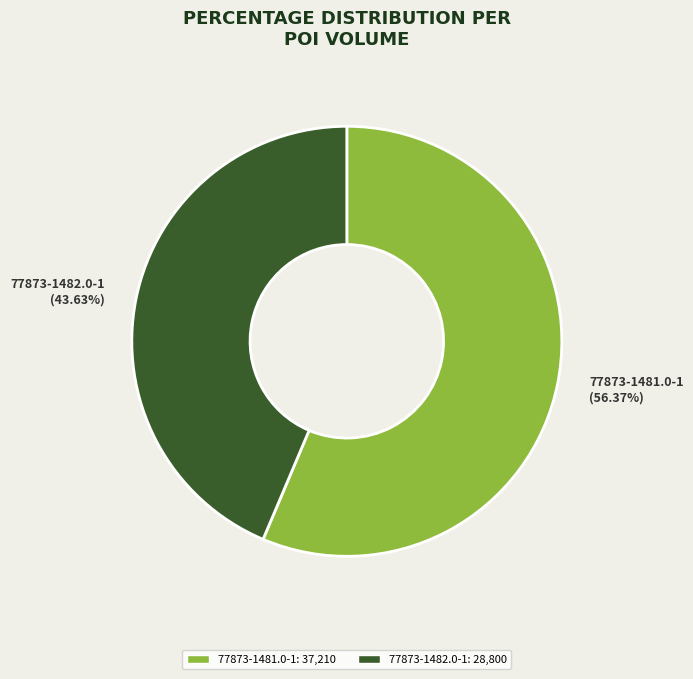

To the nearest percent, what is the difference between the 77873-1481.0-1 and 77873-1482.0-1 slice percentages?

13%